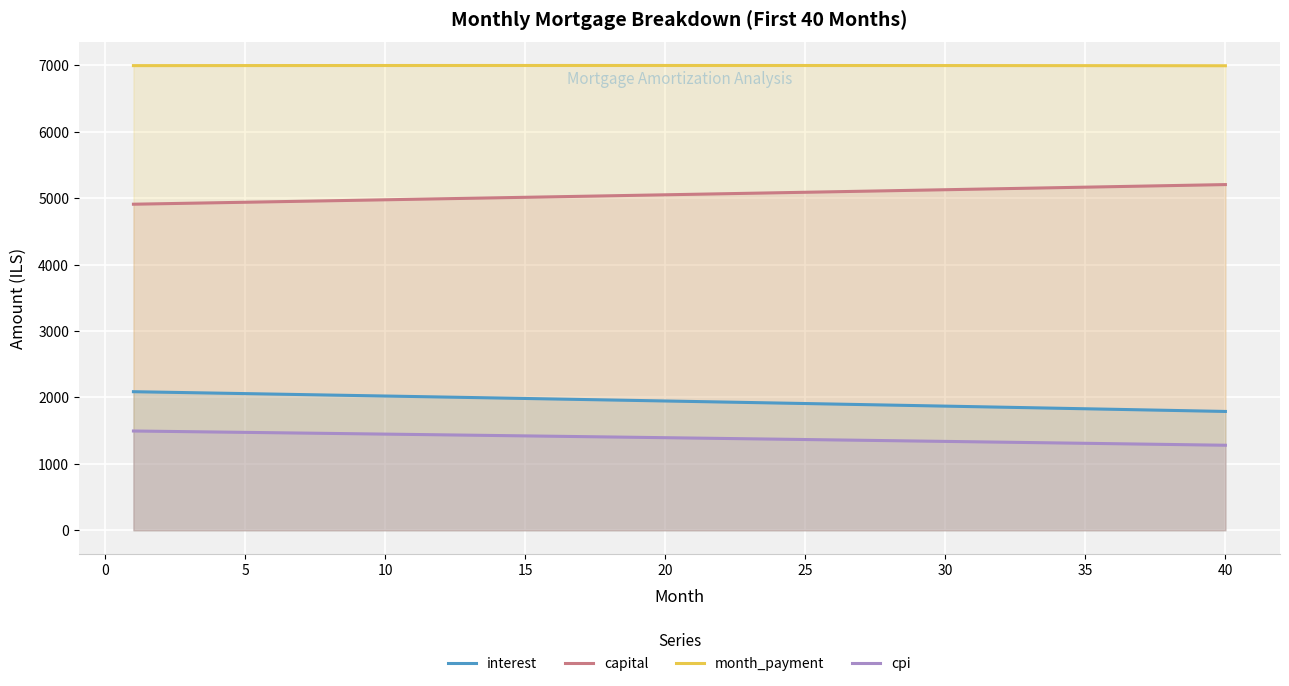

True or false: capital and interest intersect in this chart.

False